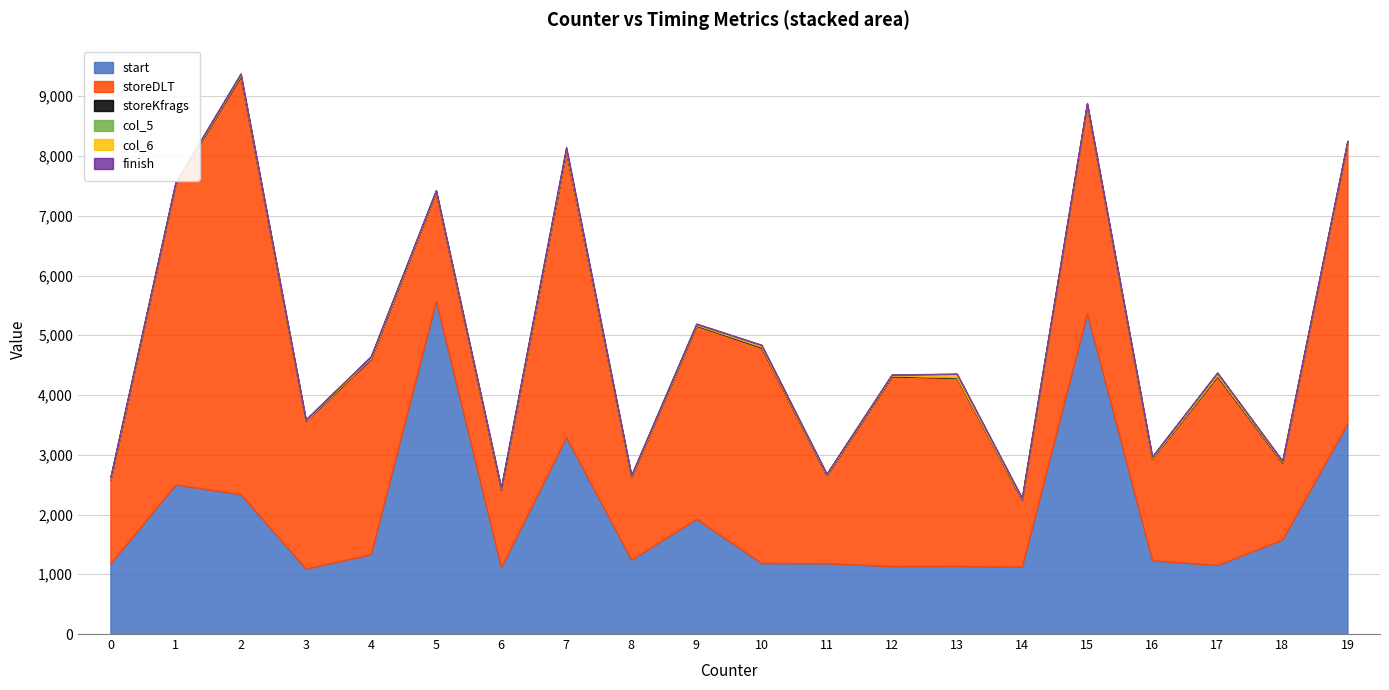

At which category does col_5 reach its first local valley?

1